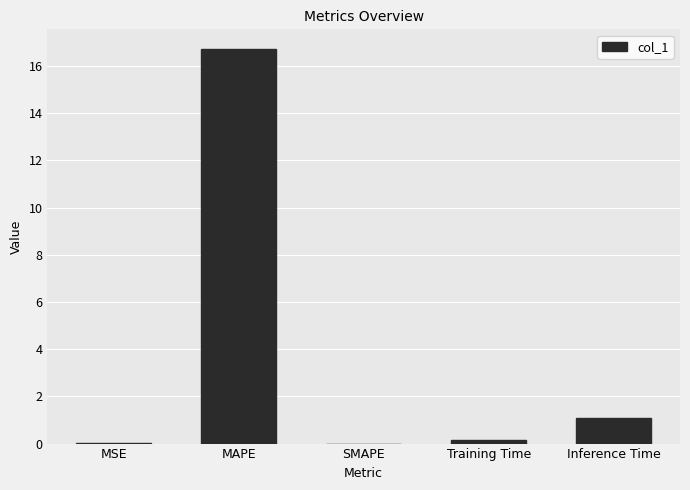

What is the change in value from SMAPE to Inference Time?

+1.1